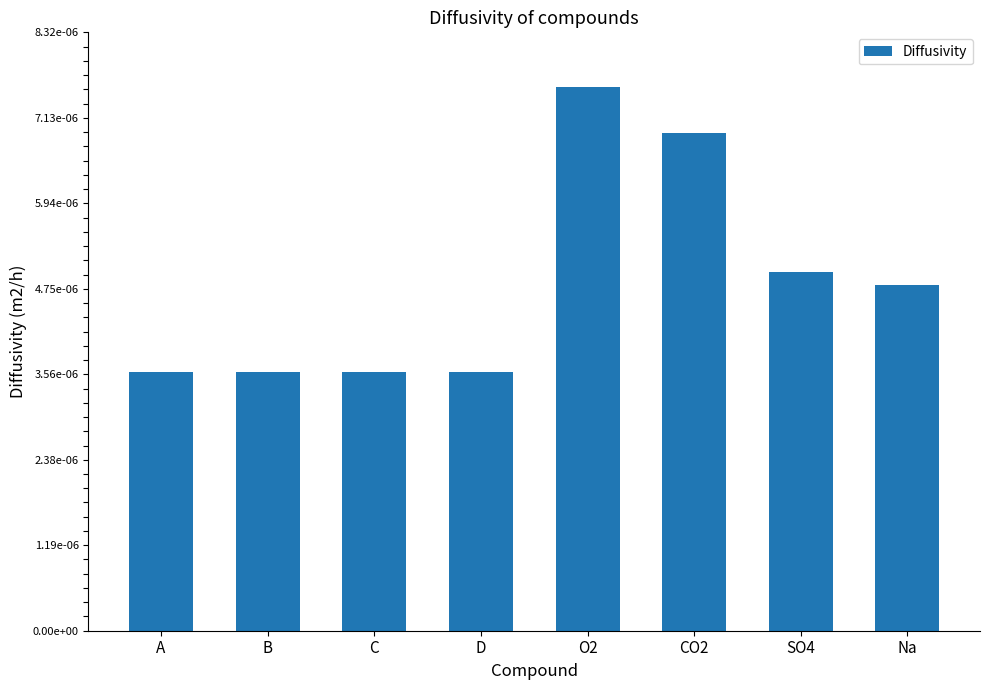

Are the bars horizontal?

No